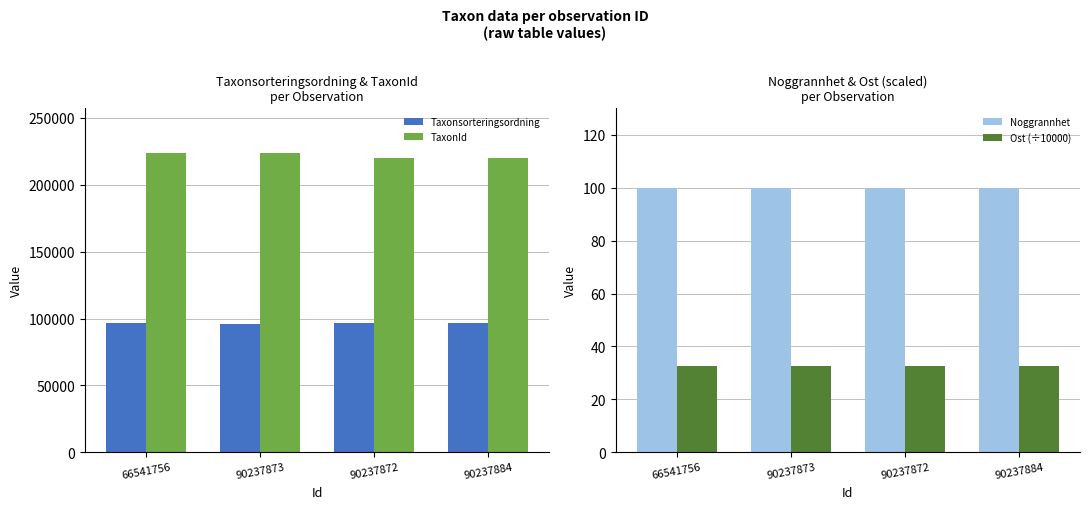

What is the value of the Noggrannhet bar at the 4th from the left?

100.0